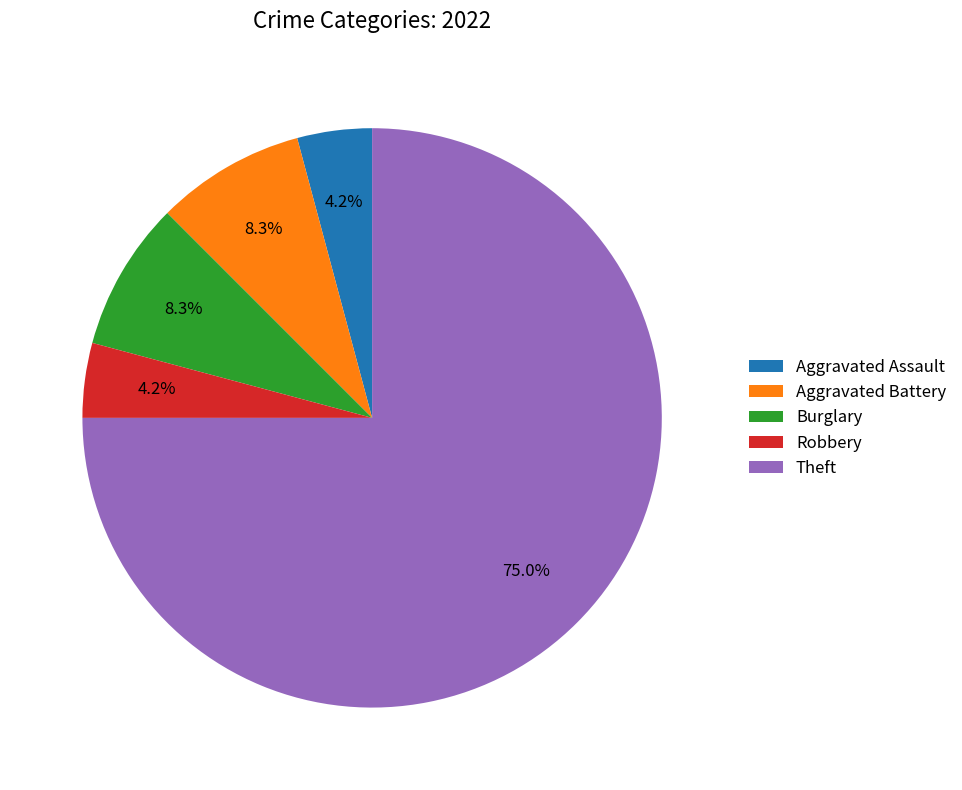

Which category has the biggest portion of the pie?

Theft